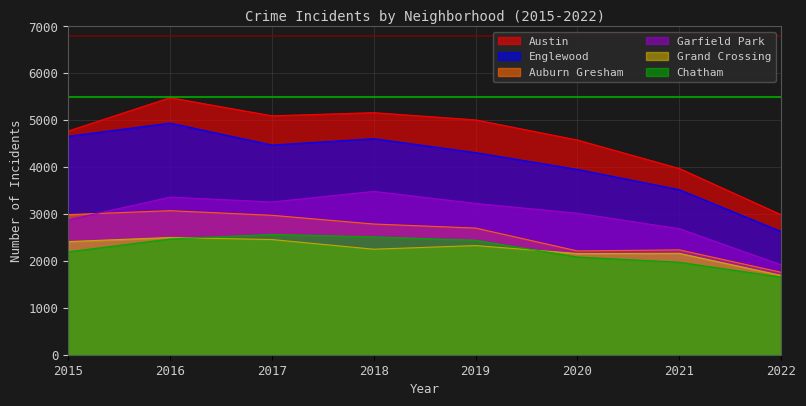

Rank the series by their maximum value, from lowest to highest.

Grand Crossing, Chatham, Auburn Gresham, Garfield Park, Englewood, Austin